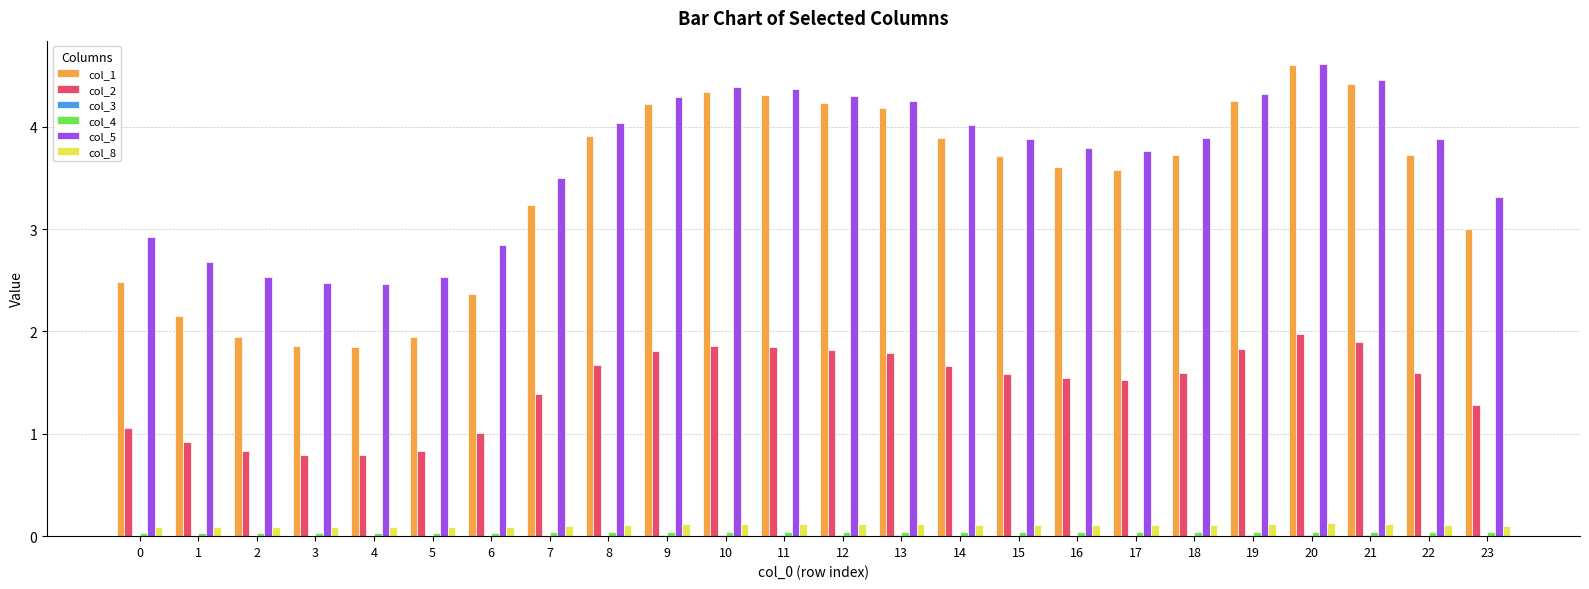

What is the spread (max minus min) of values at 5?

2.5